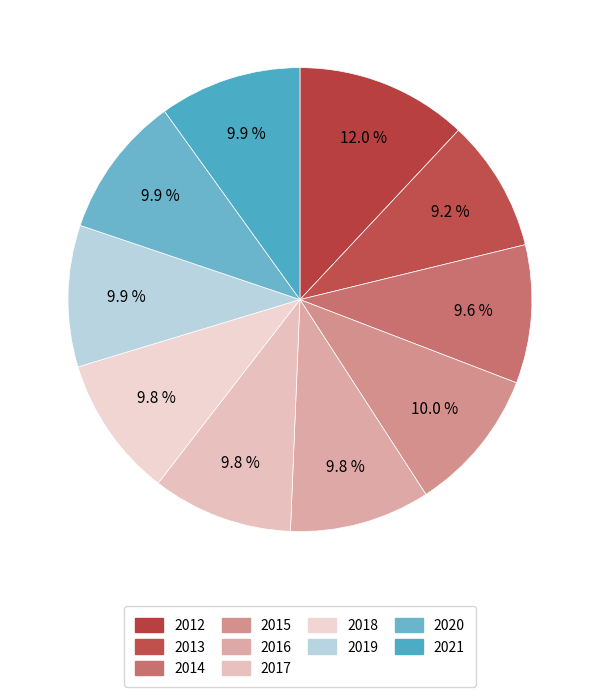

How many segments does this pie chart have?

10